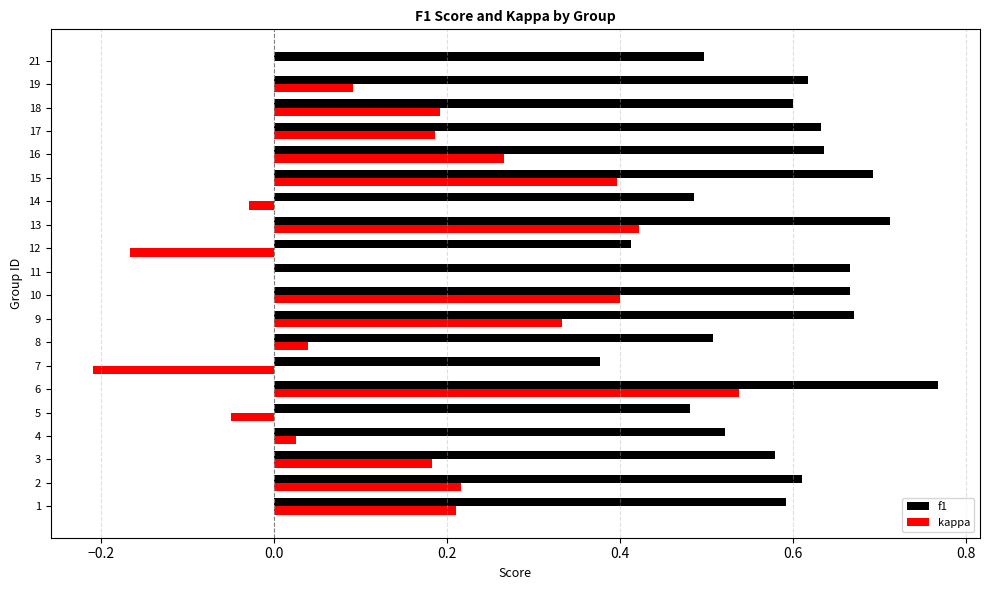

Is it true that f1 equals 0.4 at 10?

False